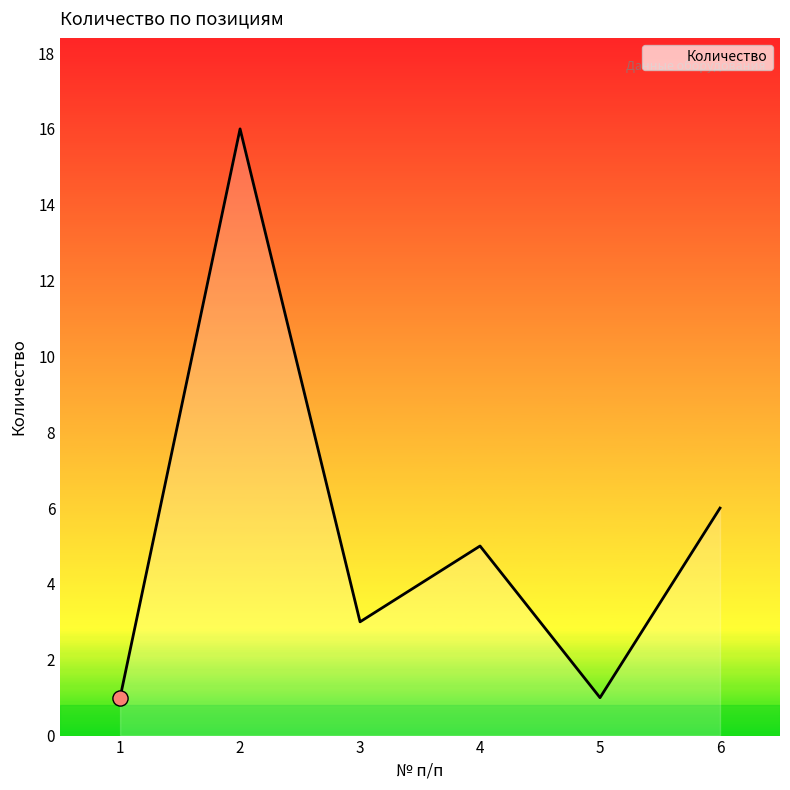

What is the ratio of the value at 1 to the value at 3?

0.3